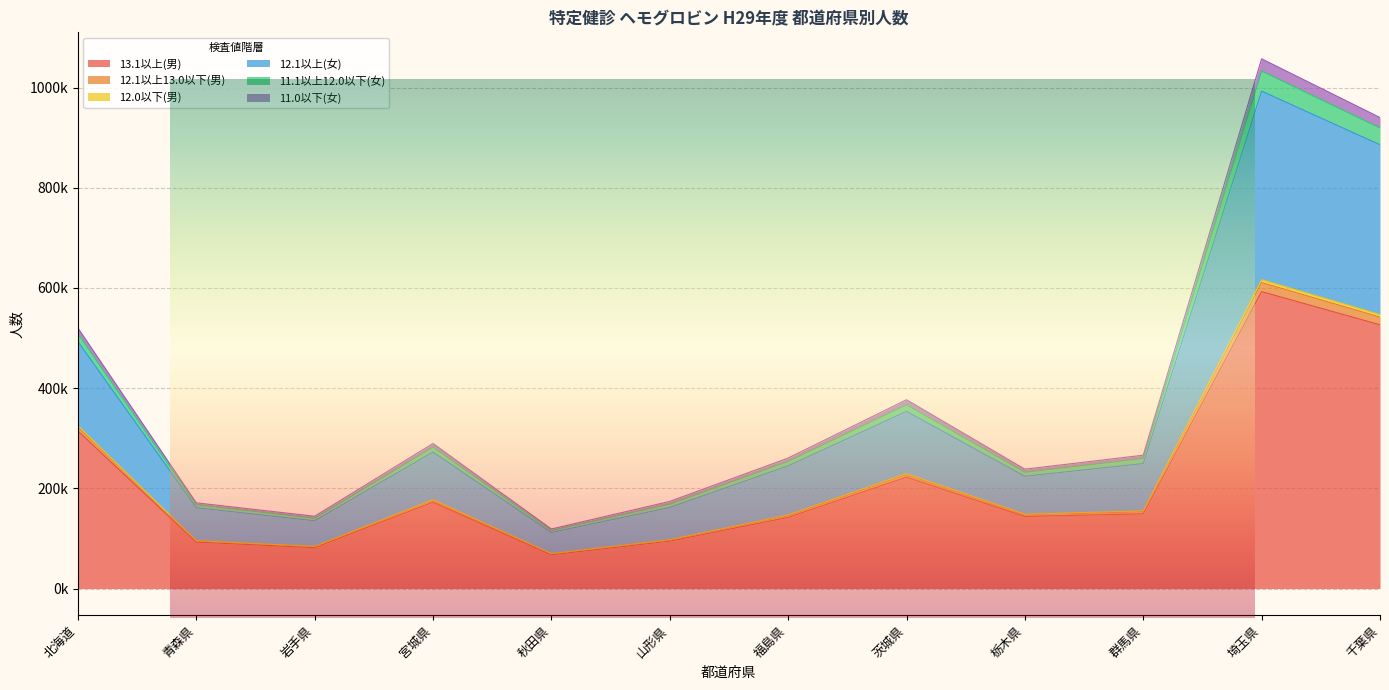

List the labels in order of 12.1以上13.0以下(男) value, smallest first.

秋田県, 岩手県, 青森県, 山形県, 栃木県, 福島県, 群馬県, 宮城県, 茨城県, 北海道, 千葉県, 埼玉県